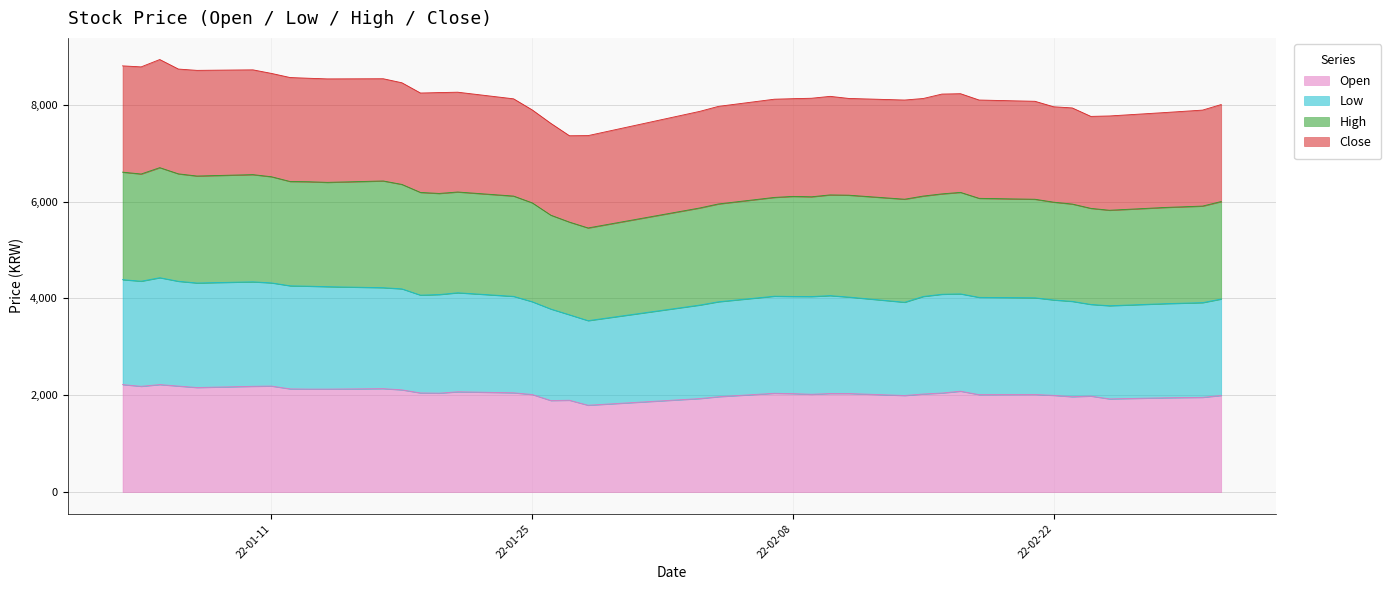

At which label is Low closest to 3985?

2022-03-03